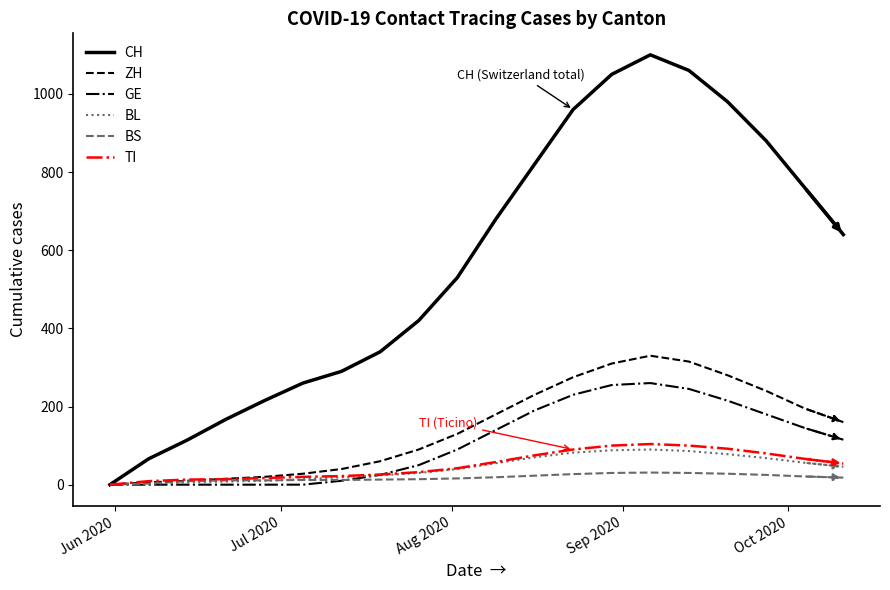

Which series has the largest total across all categories?

CH